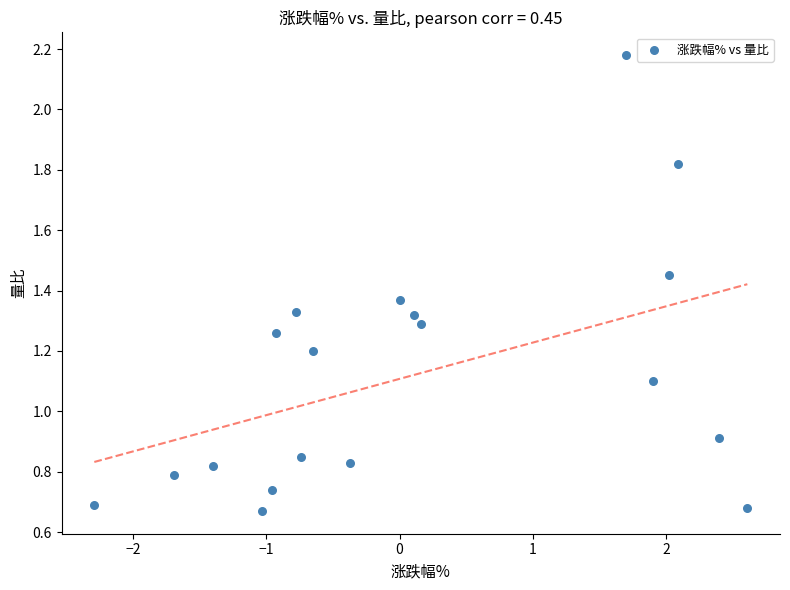

What is the range of X values (max minus min)?

4.9